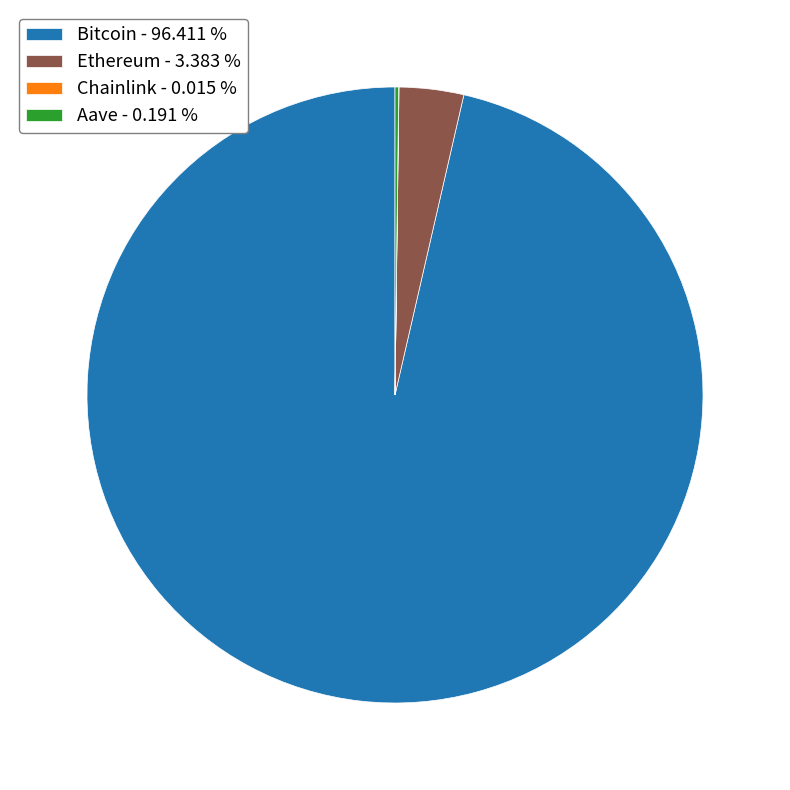

Does any single category account for the majority?

Yes